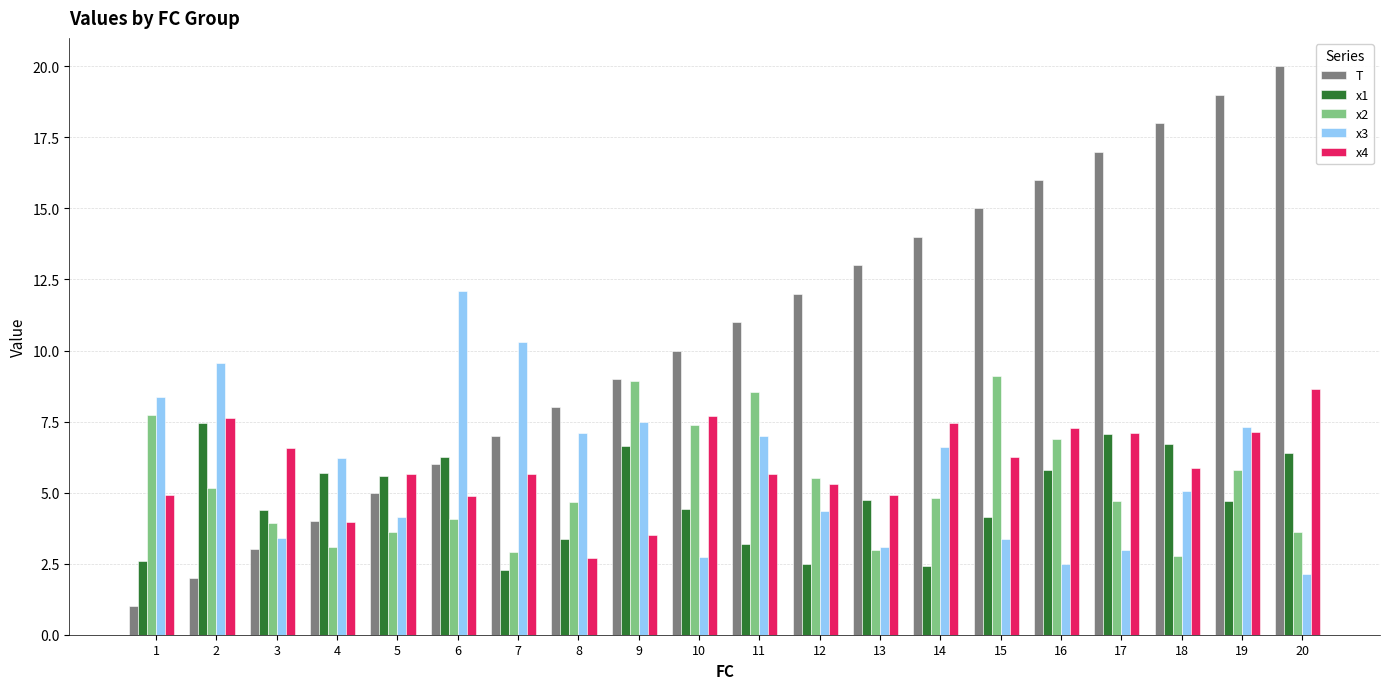

Which series has the widest spread of values?

T